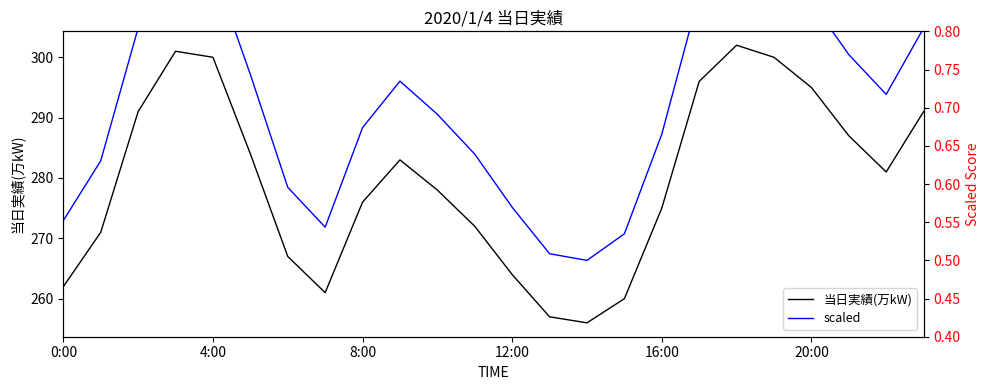

Is it true that 当日実績(万kW) equals 71 at 12:00?

False